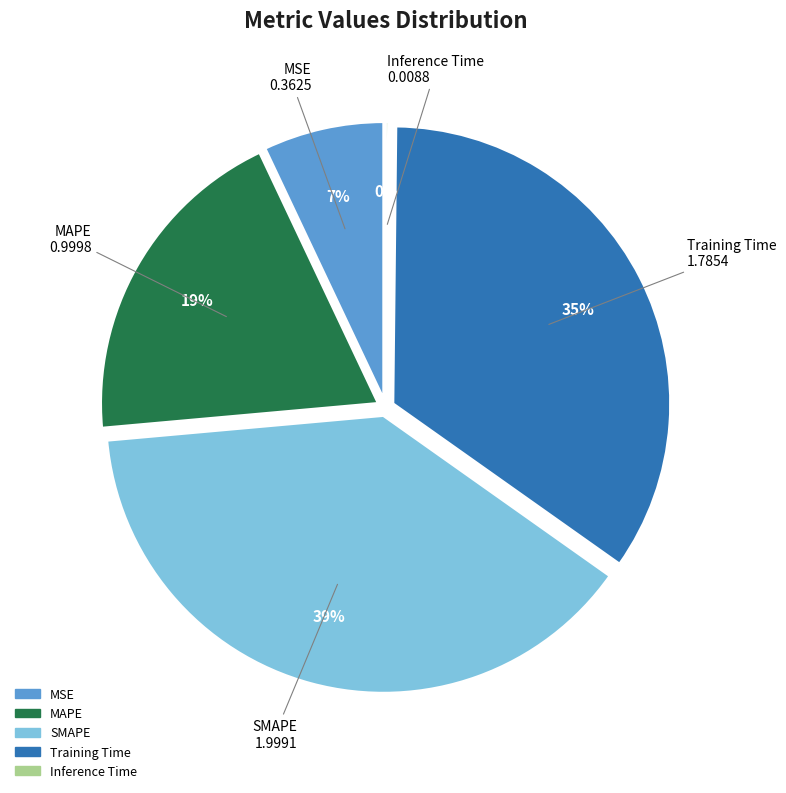

To the nearest percent, what is the average slice percentage?

20%